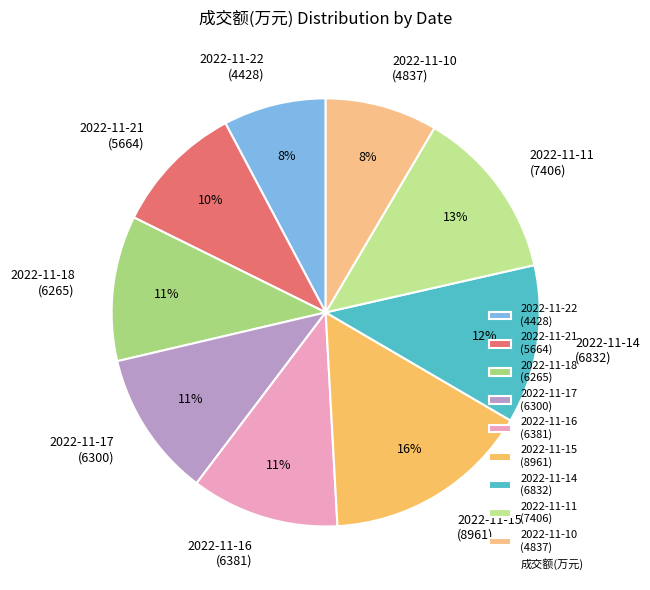

Is there a majority slice in this chart?

No